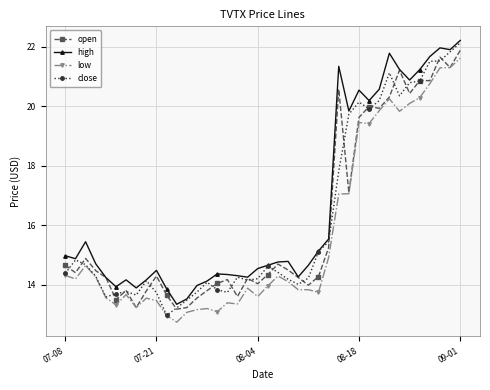

What is the maximum value shown in the chart?

22.2